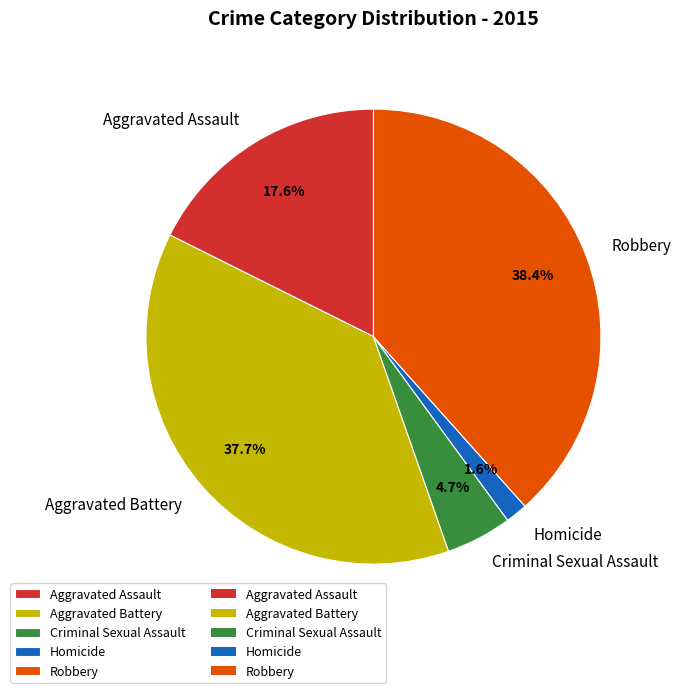

Is there a majority slice in this chart?

No